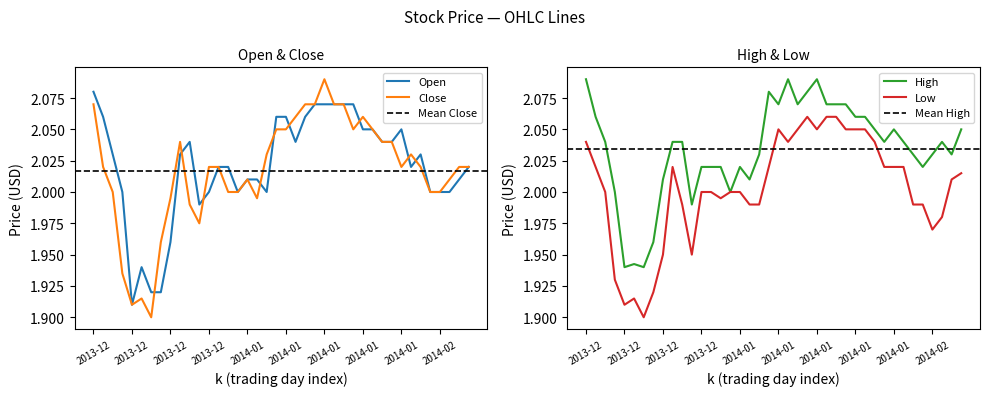

The value of Close at 2014-01-07 is 1.2. True or false?

False